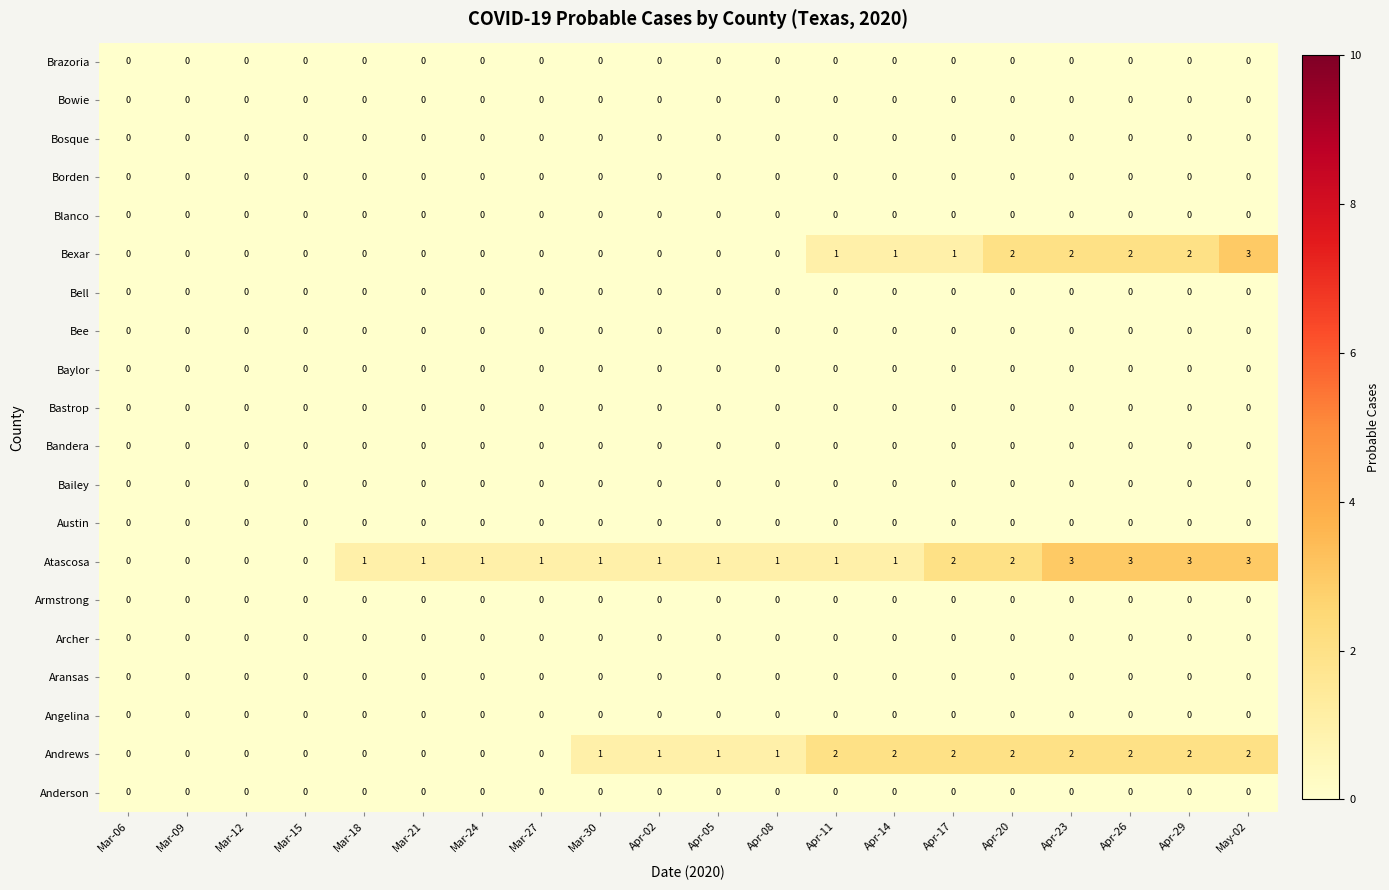

Which series has the largest total across all categories?

Atascosa